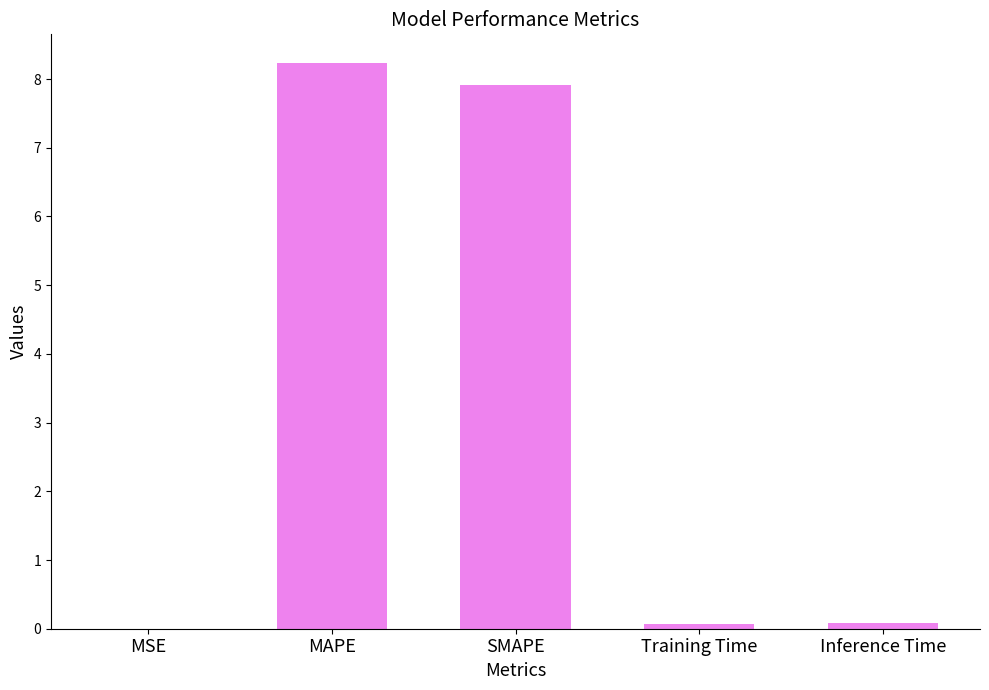

What is the change in value from SMAPE to Training Time?

-7.8